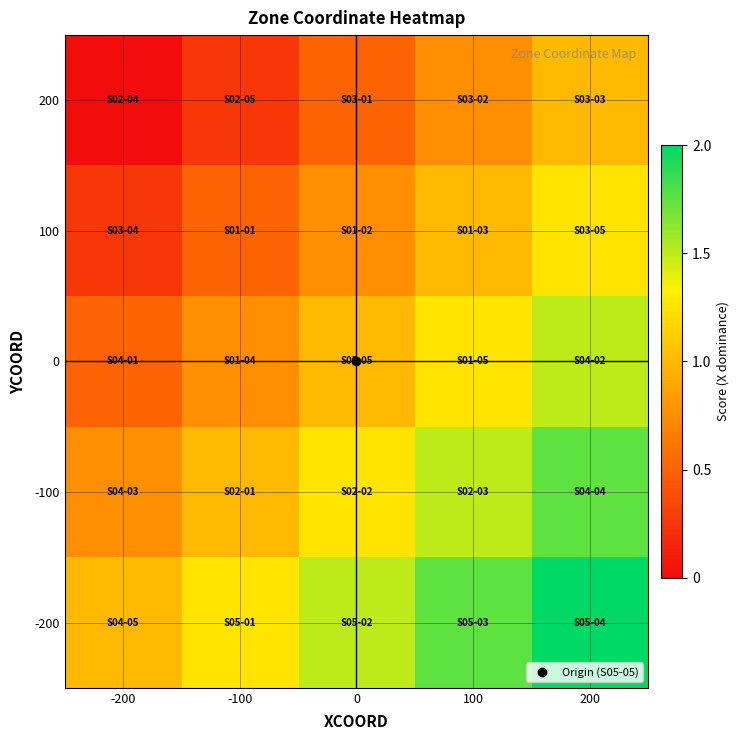

Rank the series by their average value, from highest to lowest.

-200, -100, 0, 100, 200